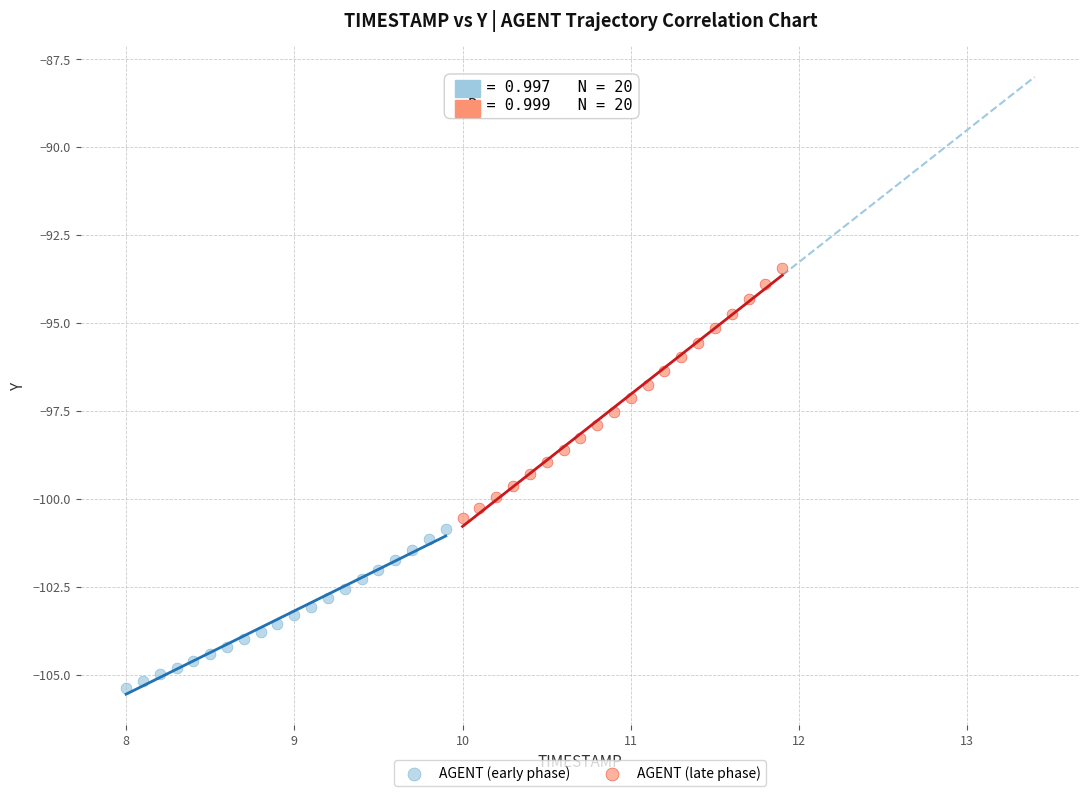

Which series reaches the minimum Y coordinate?

AGENT (early phase)